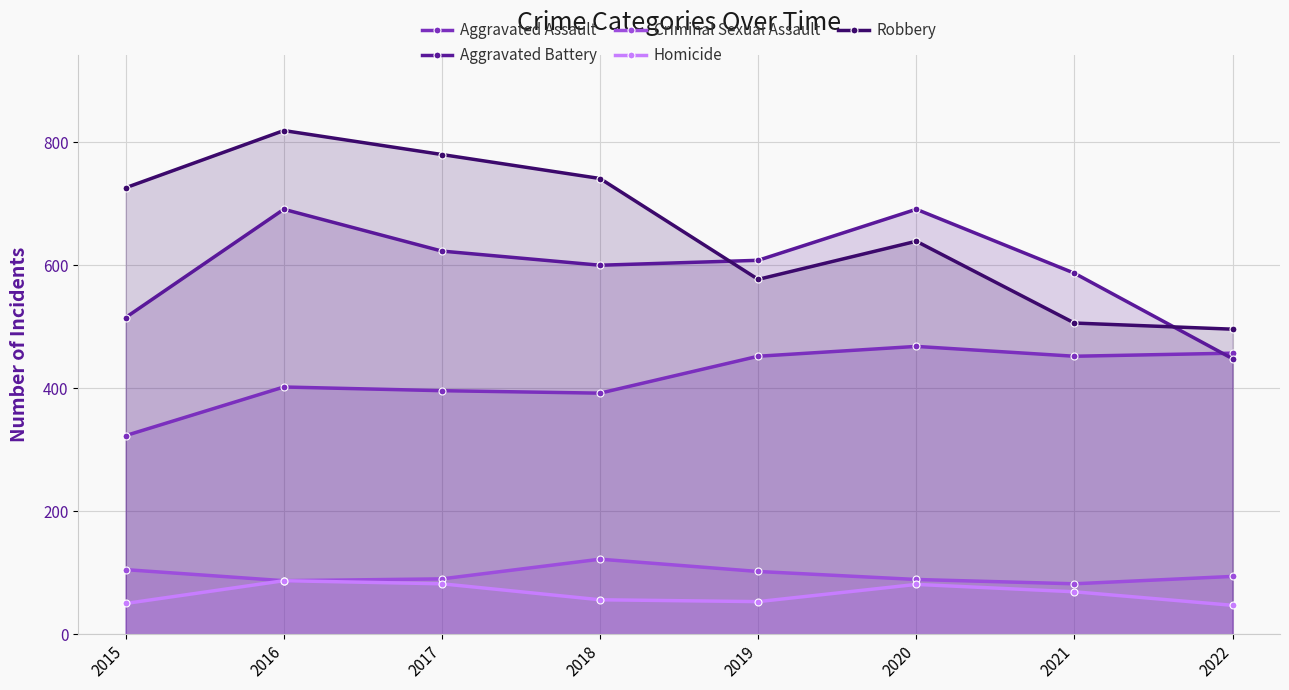

At which label is Criminal Sexual Assault closest to 102?

2019